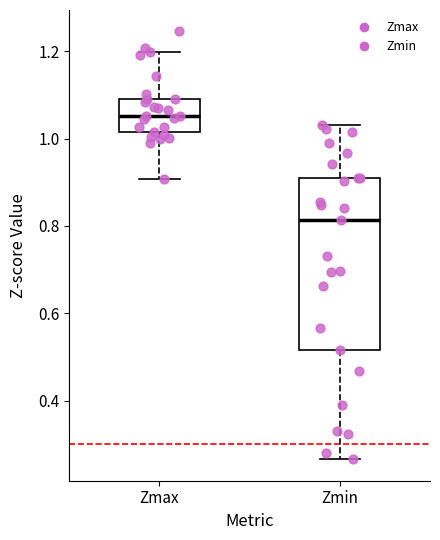

Reading left to right, read every box against the y-axis: the position of its median line, the range the box covers, and the ends of its whiskers. The values are not printed on the chart, so give them approximately, as read against the axis.

Zmax: median 1.06, box 1.02 to 1.10, whiskers 0.90 to 1.20
Zmin: median 0.82, box 0.52 to 0.92, whiskers 0.26 to 1.04